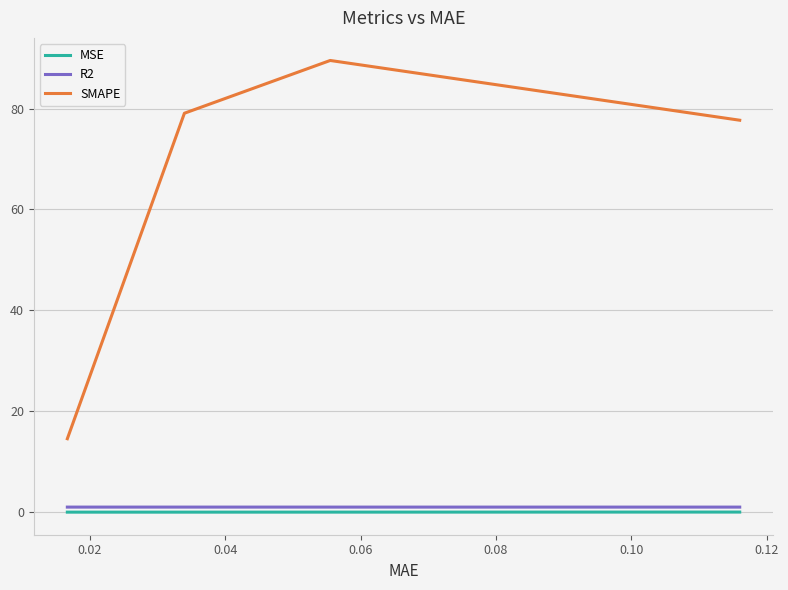

Which series has the widest spread of values?

SMAPE